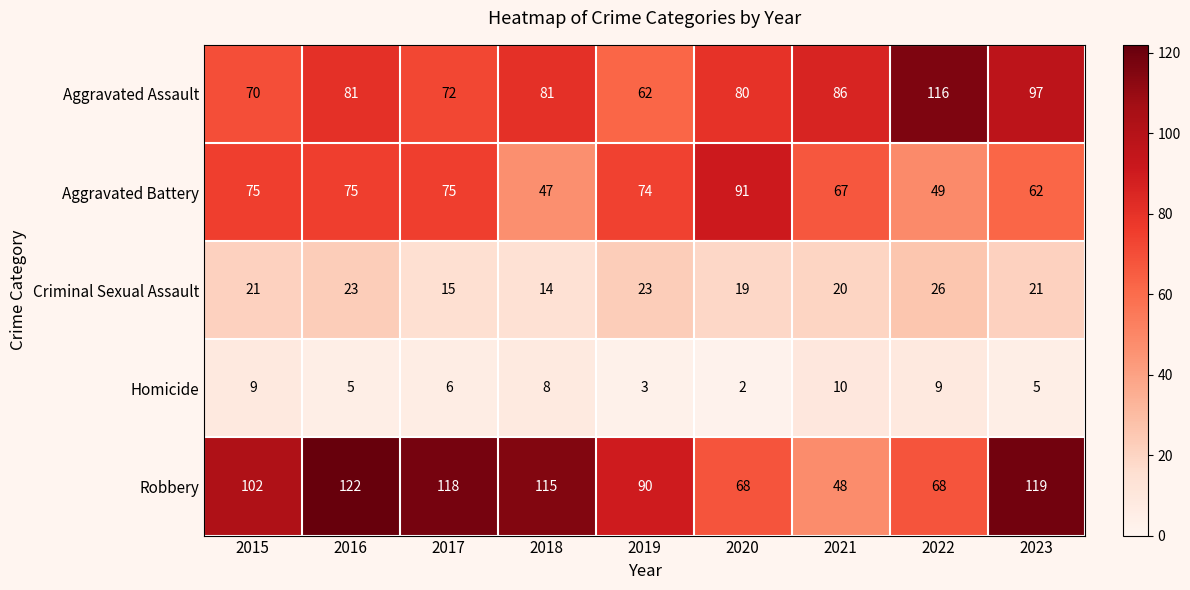

Is it true that Criminal Sexual Assault equals 38 at 2022?

False